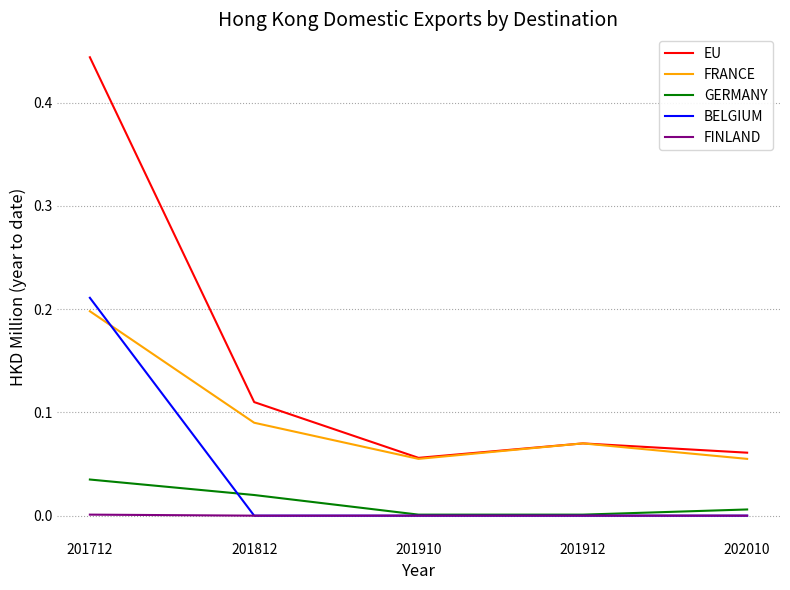

How many series are shown in this chart?

5